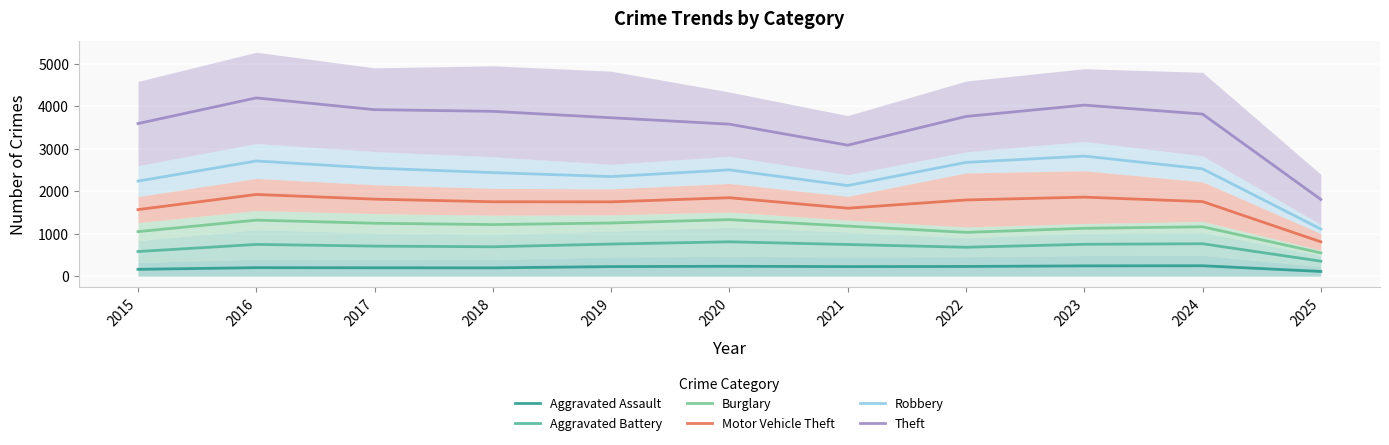

Which series has the widest spread of values?

Theft